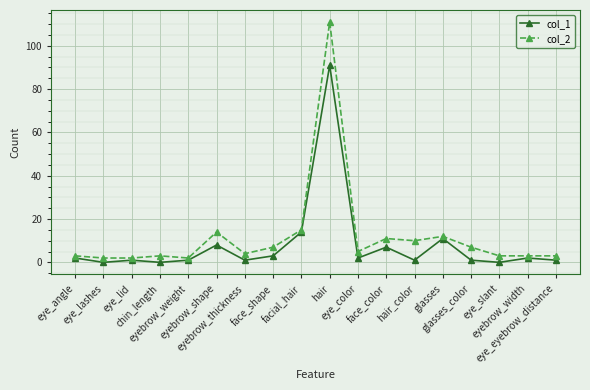

List the series in order of their peak value, lowest first.

col_1, col_2